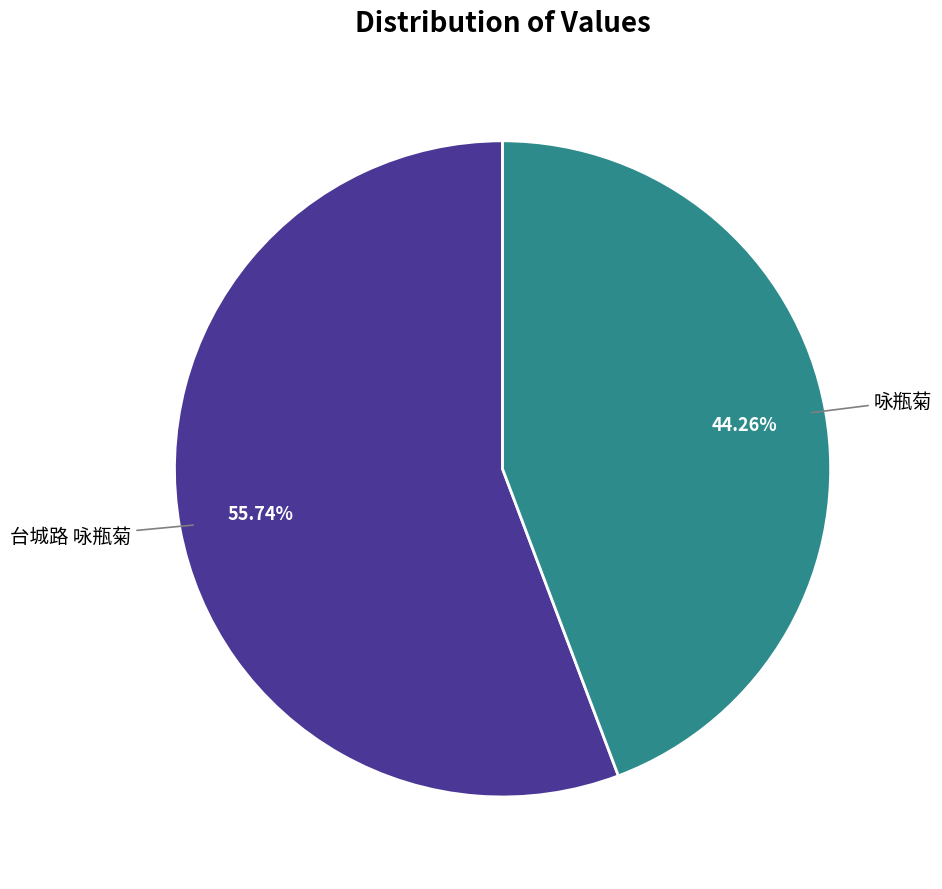

What is the ratio of the value at 咏瓶菊 to the value at 台城路 咏瓶菊?

0.8